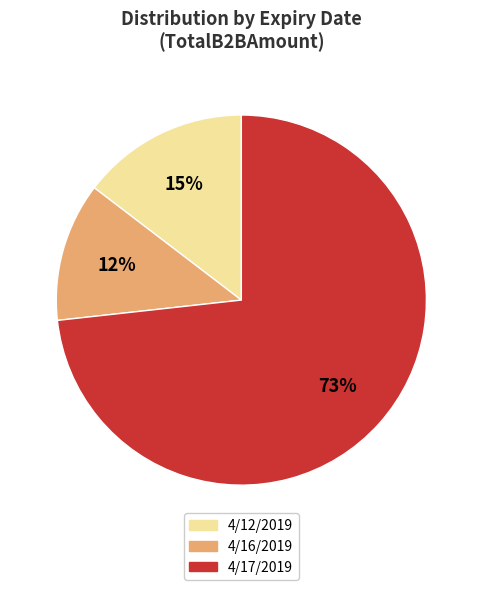

Is there any slice that represents more than half of the pie?

Yes